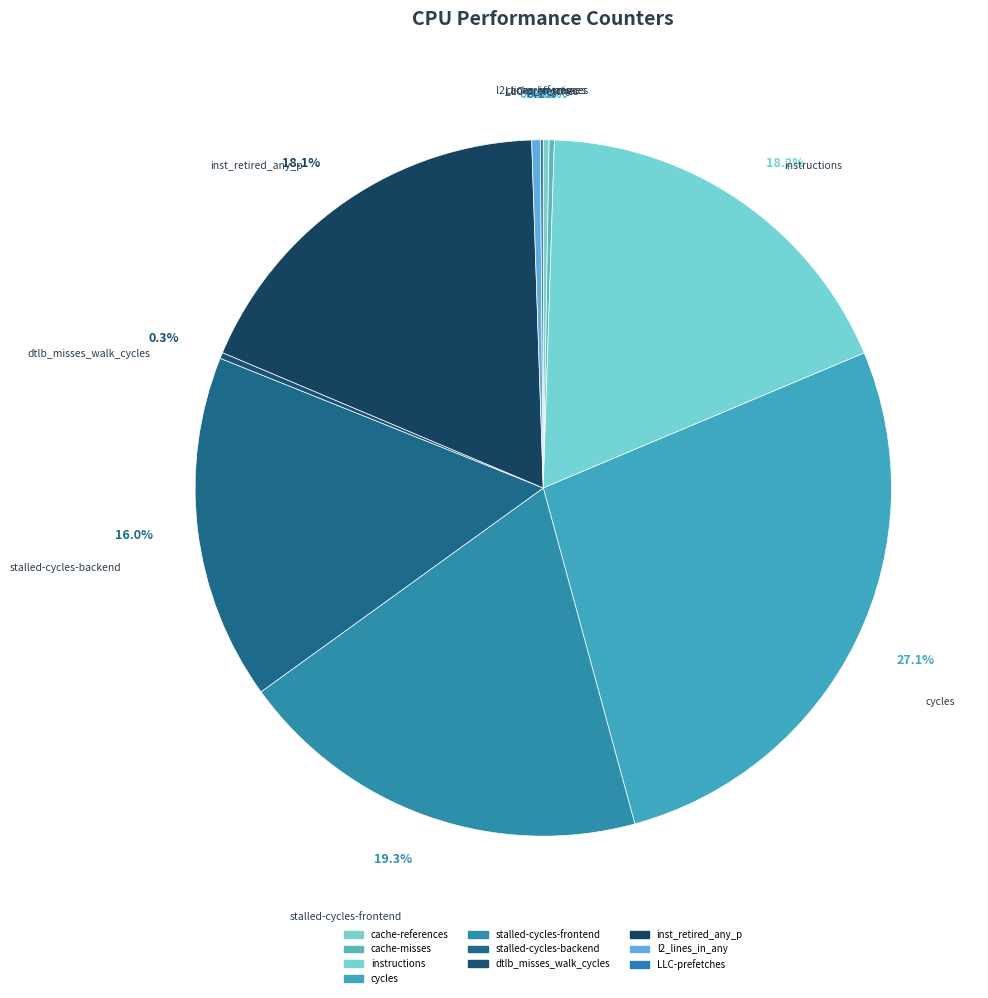

The LLC-prefetches slice represents 11% of the pie. True or false?

False